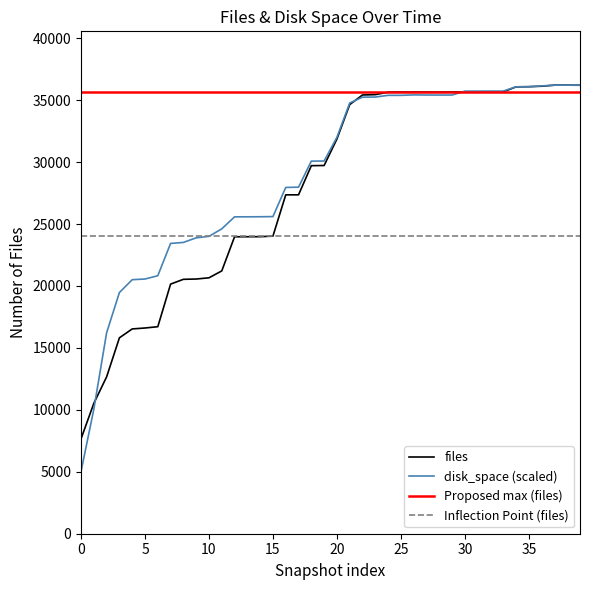

The value of files at 10 is 14049.2. True or false?

False